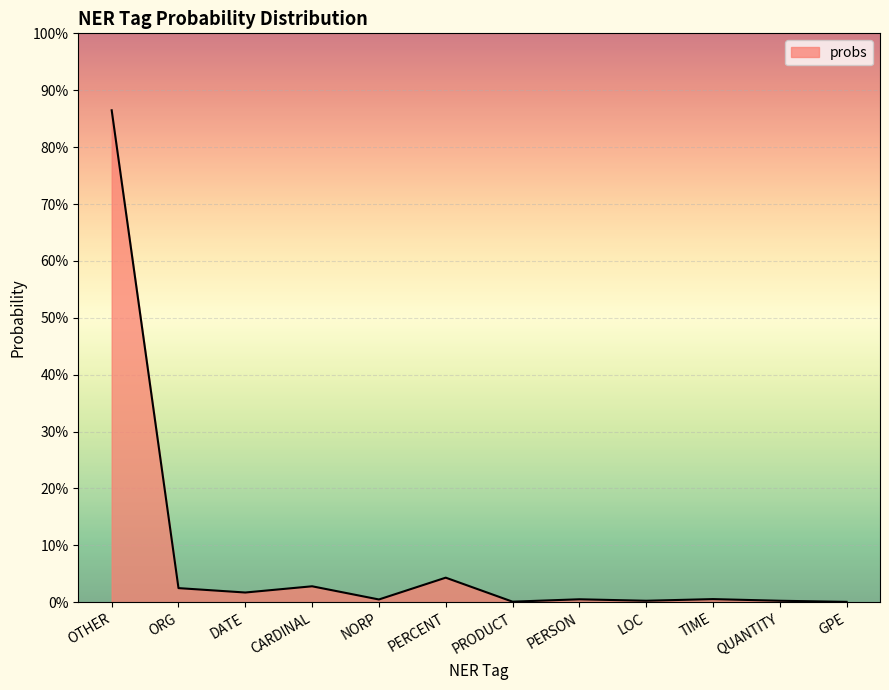

What position from the left is PERSON?

8